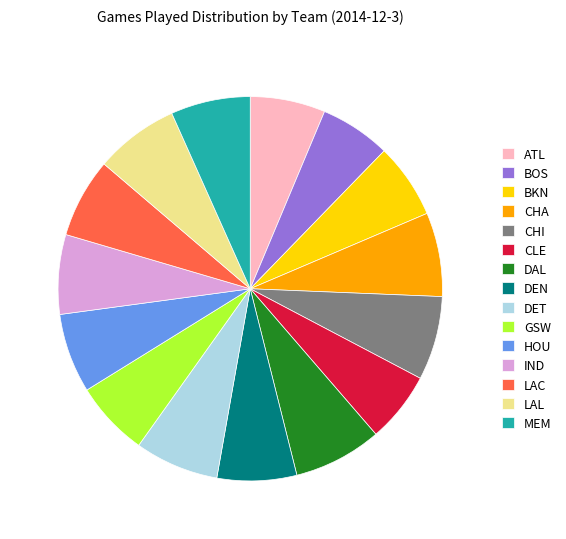

Approximately how many times larger is the value at MEM compared to BOS?

1.1